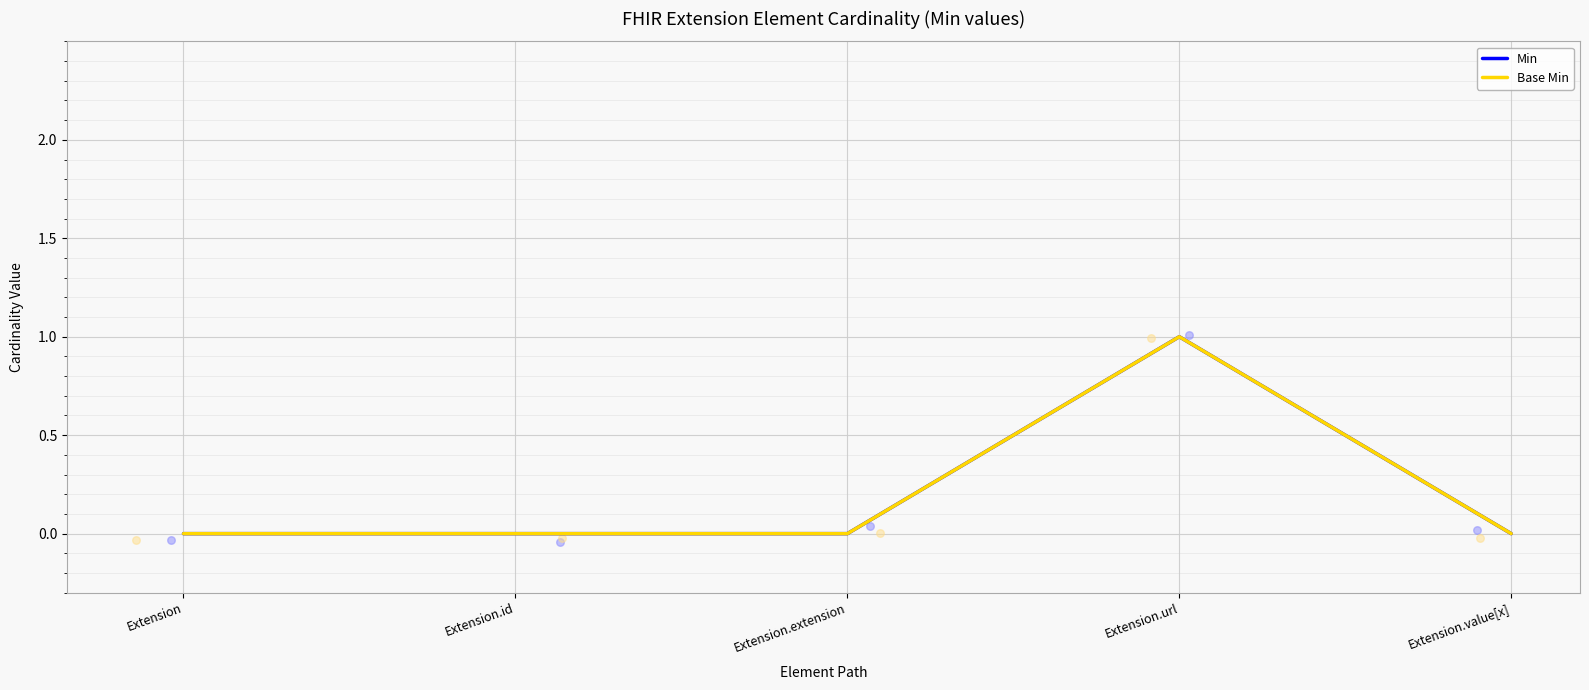

Which series contains the lowest Y value?

Min